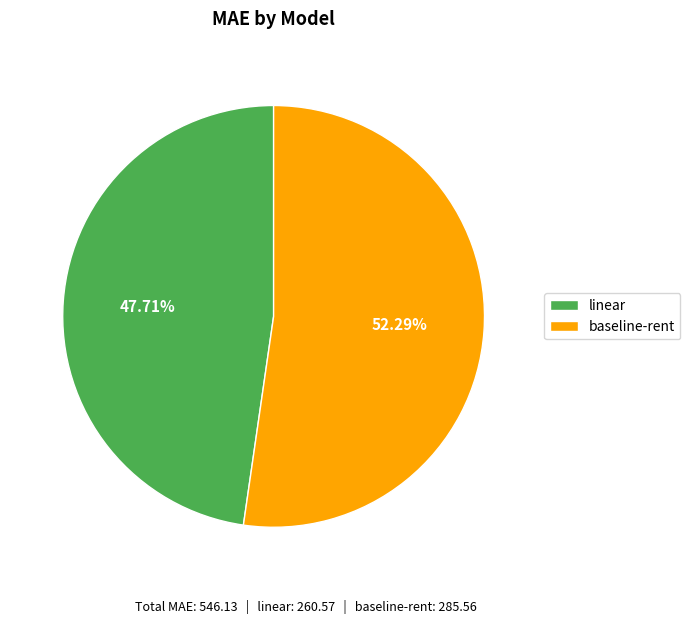

What percentage do baseline-rent and linear together represent?

100.0%